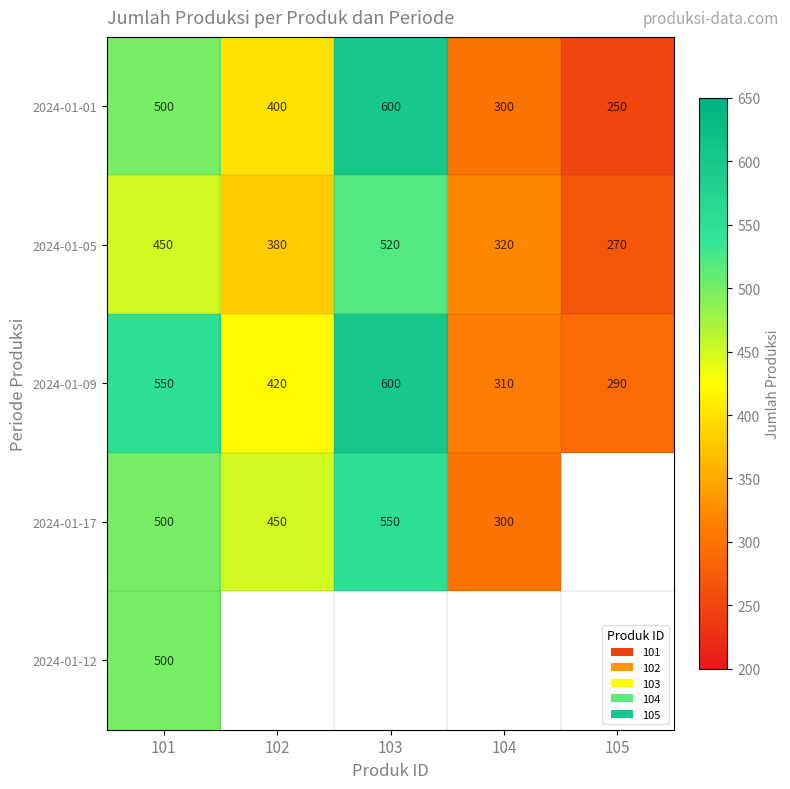

What is the approximate value of 2024-01-01 at 104?

300.0